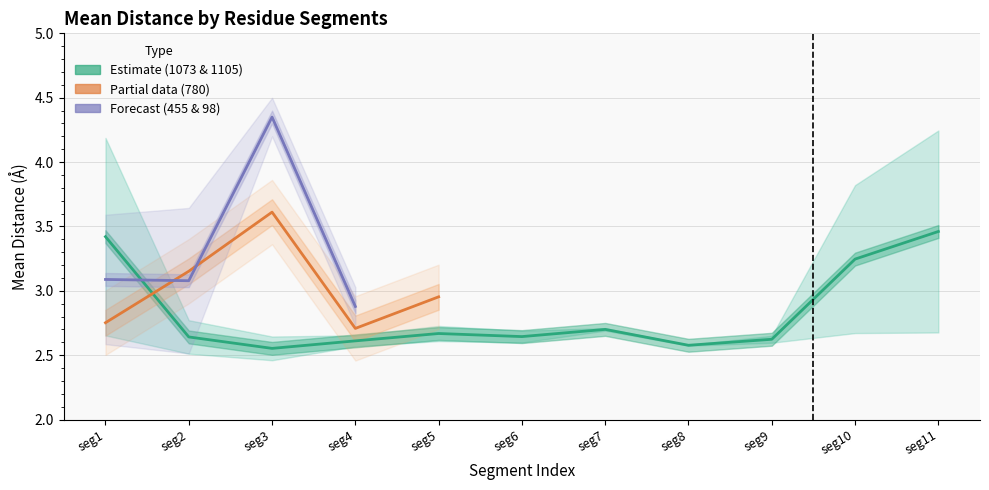

Where is the first local maximum for Residue 780 (partial data)?

seg3